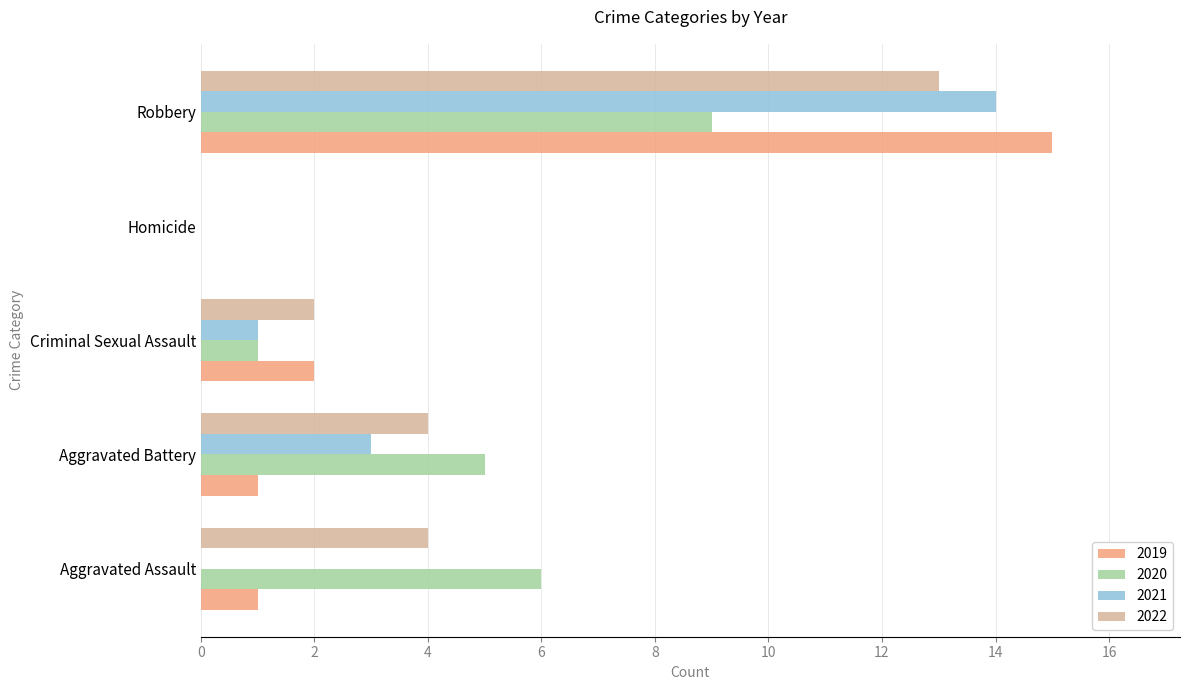

Between Aggravated Assault and Homicide, which series saw the biggest shift?

2020